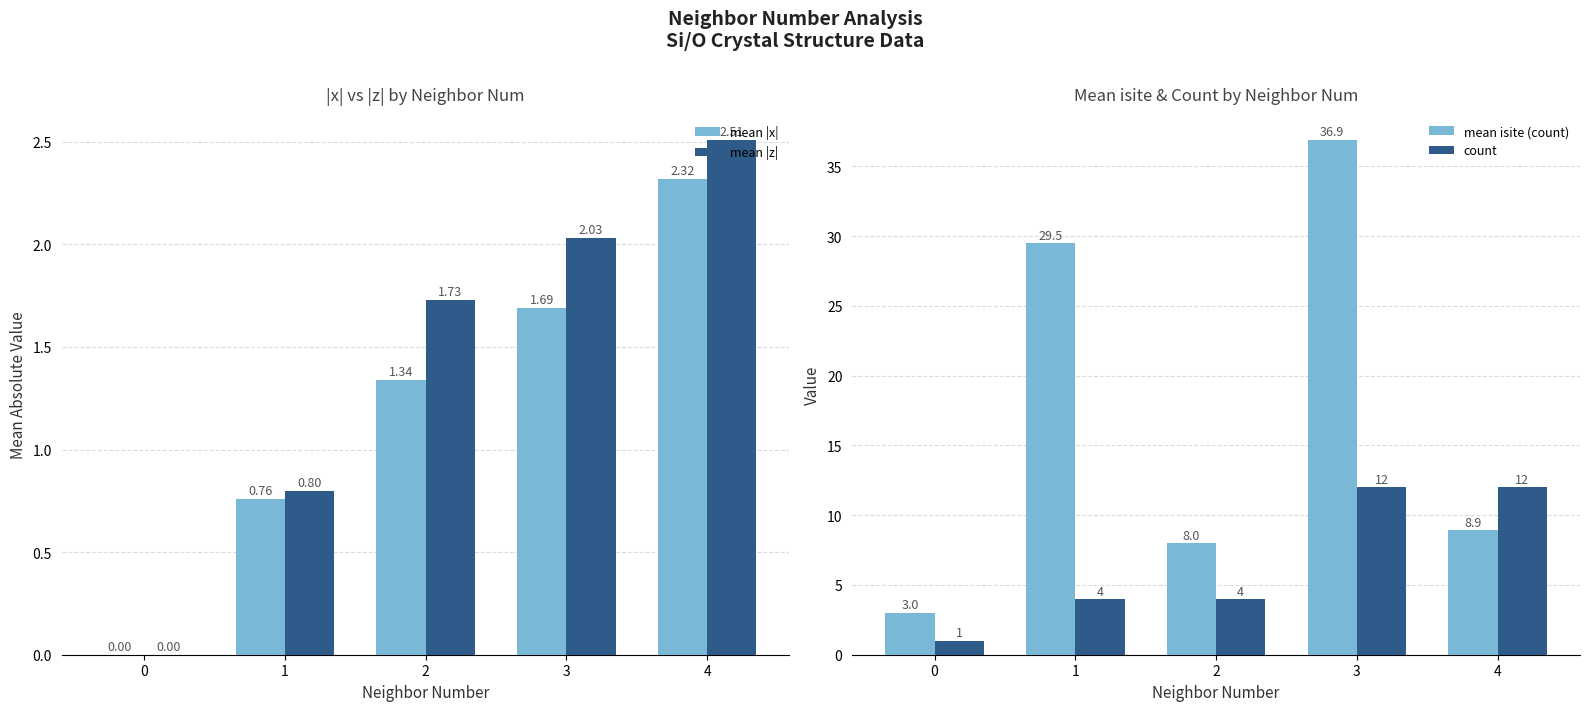

How many distinct data groups are displayed?

4